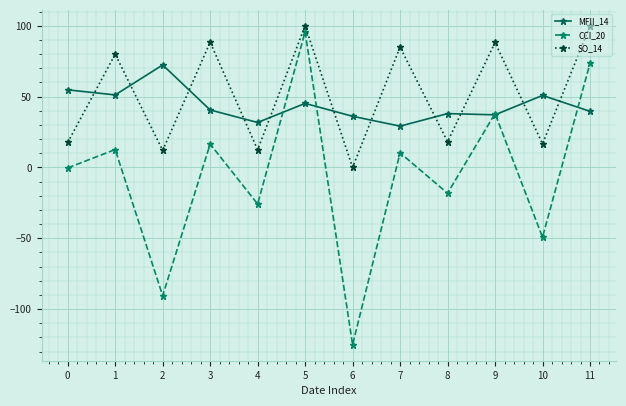

Which series ends up on top after the final intersection of CCI_20 and MFII_14?

CCI_20